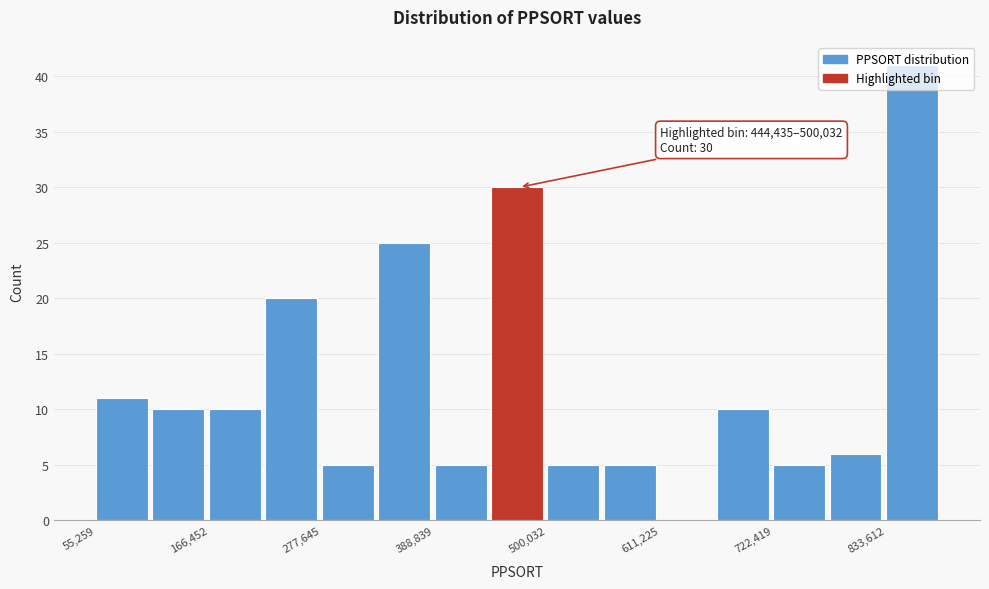

Read against the x-axis, roughly where is the centre of the tallest bar?

860000